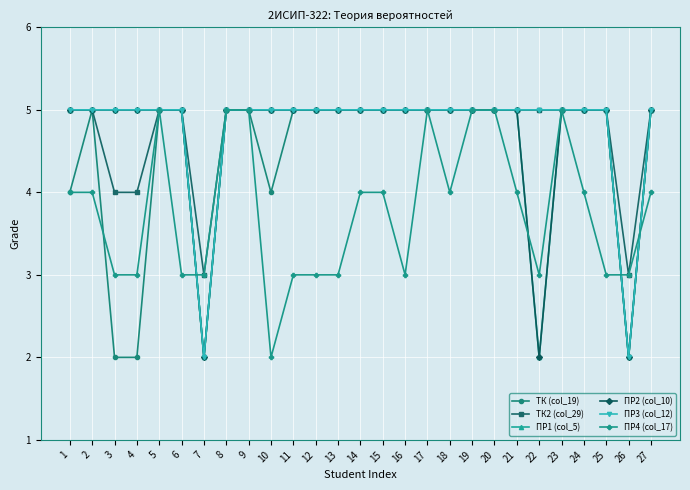

What is the difference between the maximum and minimum values in the ПР3 (col_12) series?

3